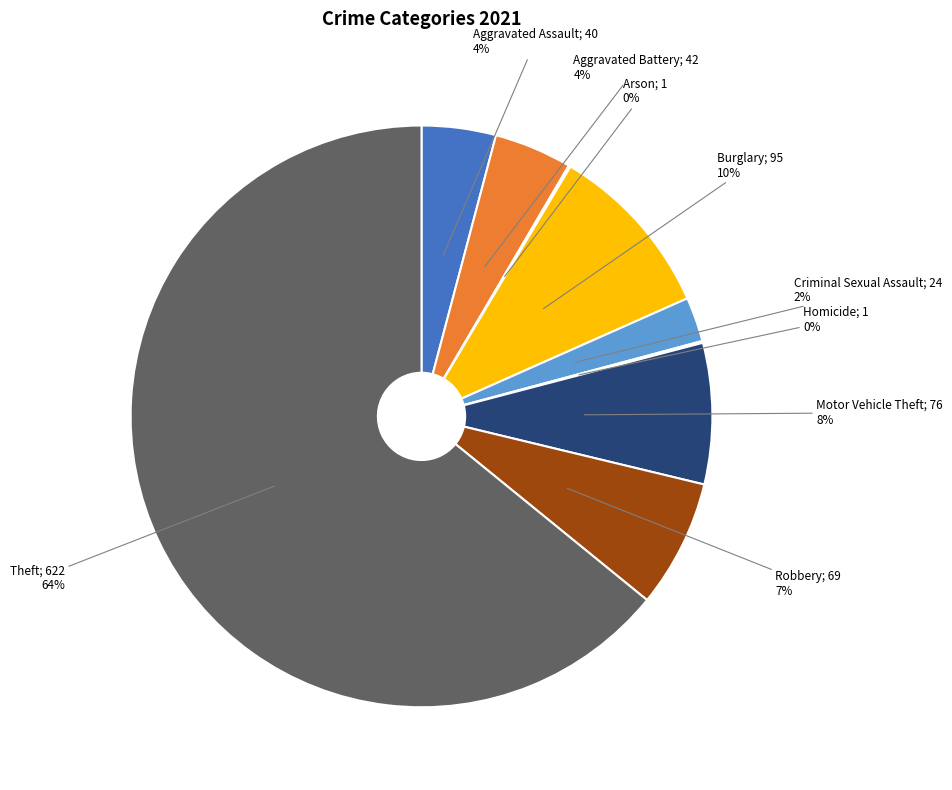

Is there any slice that represents more than half of the pie?

Yes